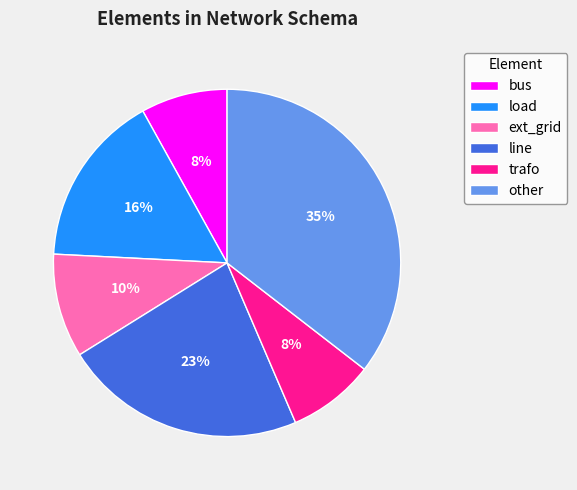

The load slice represents 8% of the pie. True or false?

False